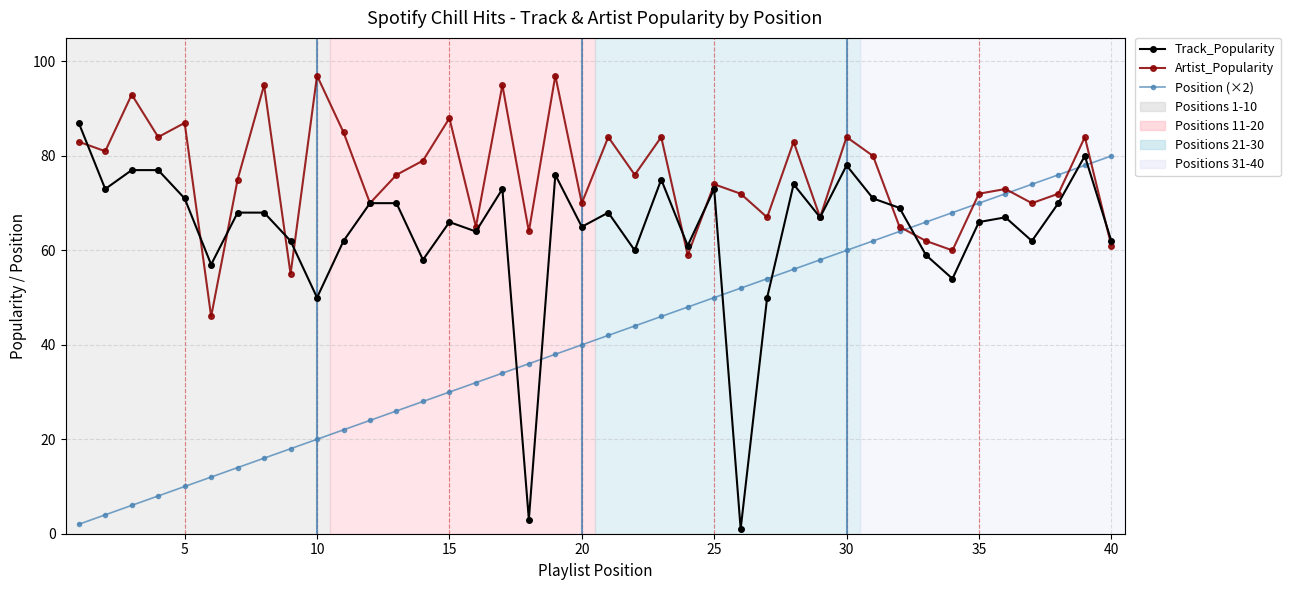

What is the value of the Position (×2) point at the 11th from the left?

22